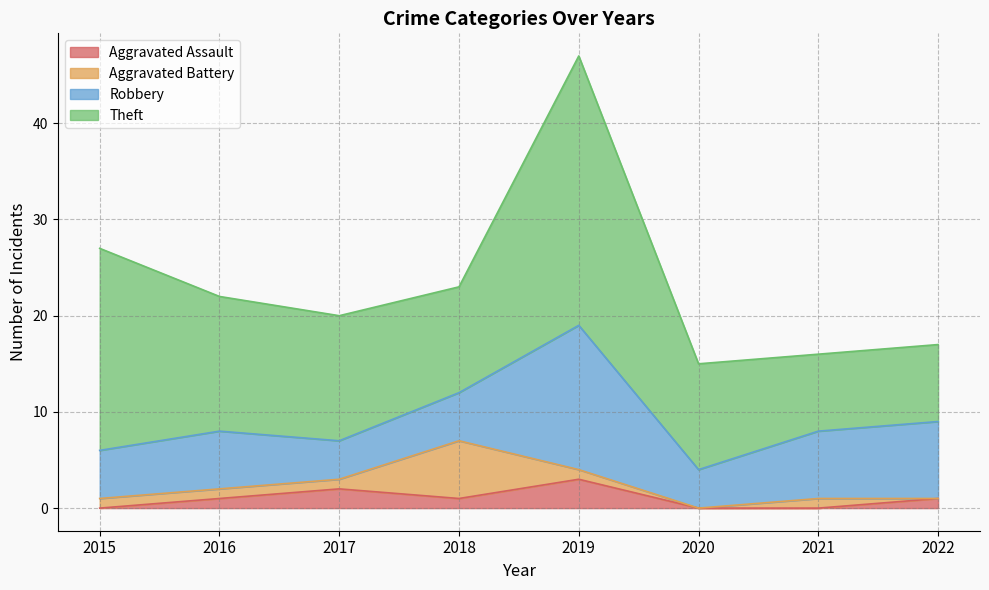

How many Aggravated Assault values are between 0 and 2?

7